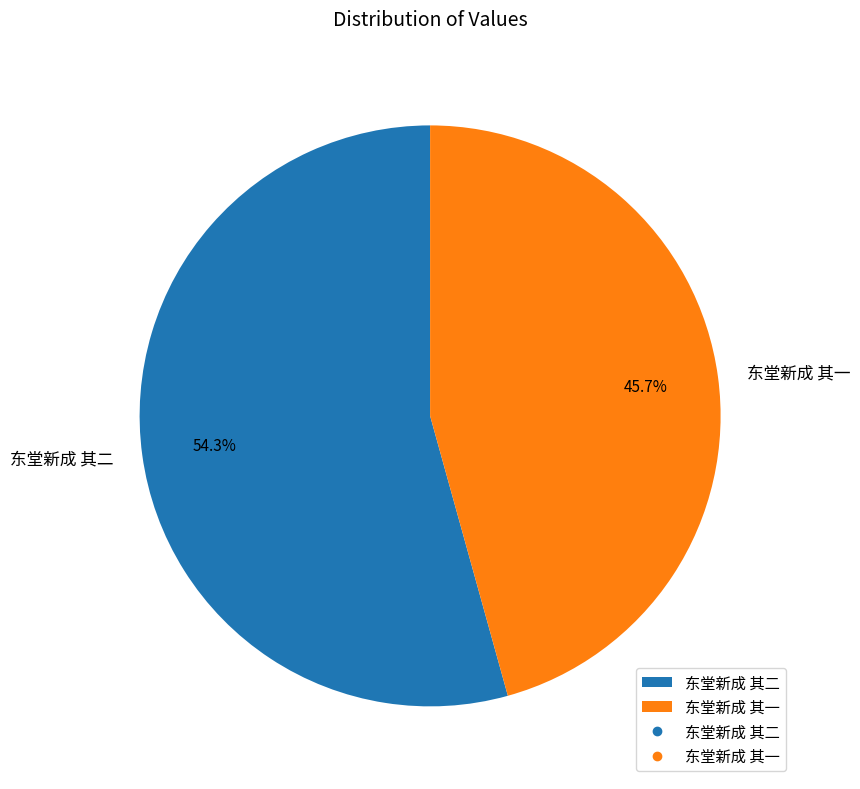

To the nearest percent, what is the average slice percentage?

50%